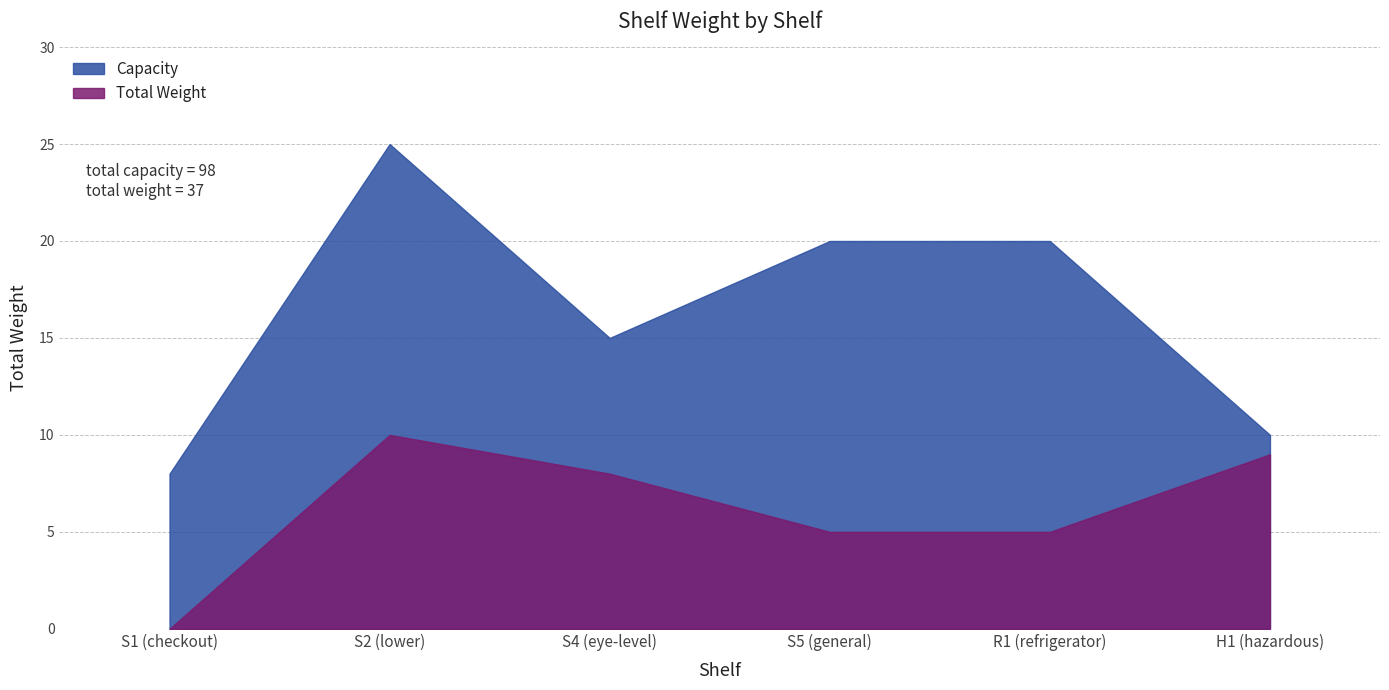

Rank the series by their maximum value, from highest to lowest.

Capacity, Total Weight